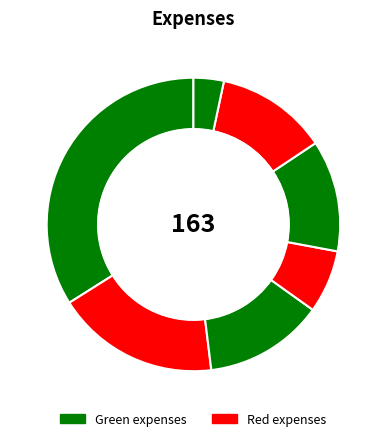

How many segments does this pie chart have?

7